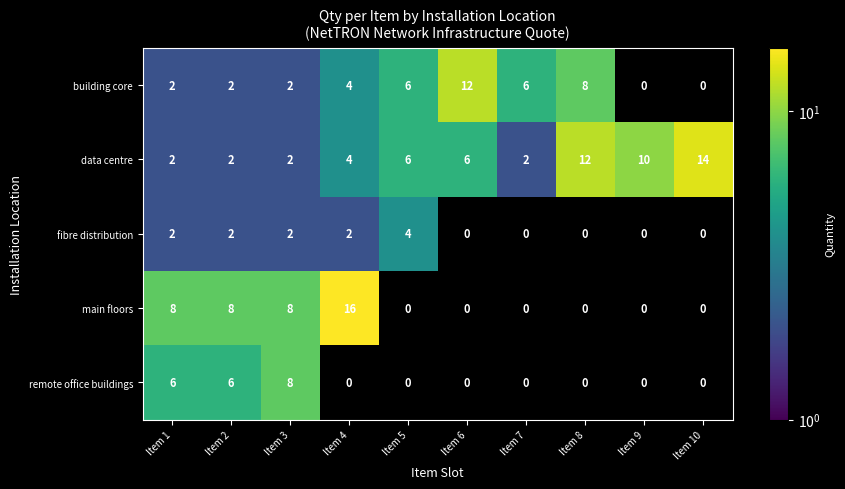

What is the spread (max minus min) of values at Item 3?

6